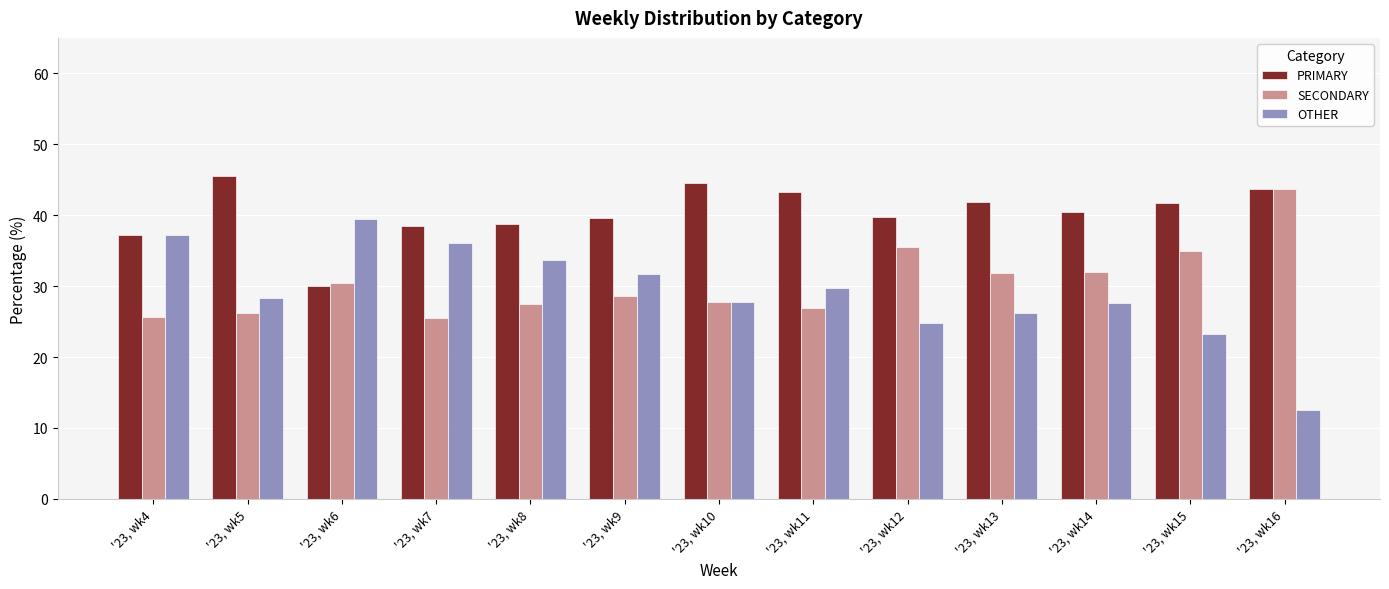

Which label corresponds to the smallest value in the chart?

'23, wk16